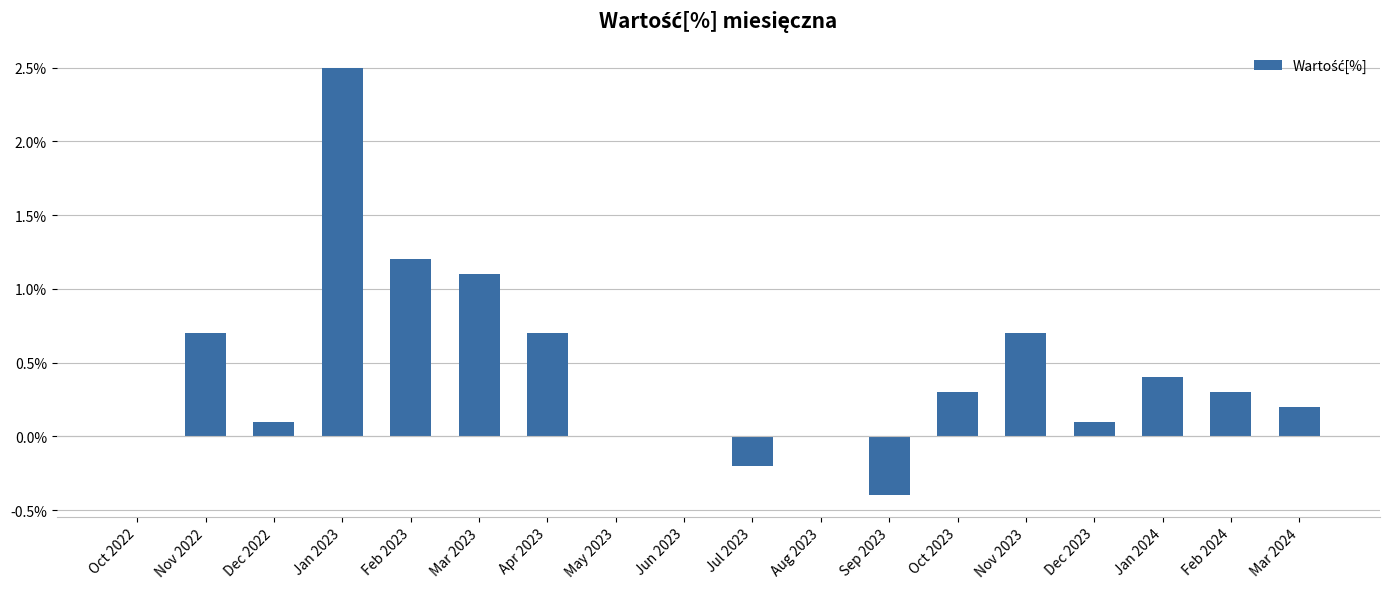

What is the change in value from Dec 2022 to Sep 2023?

-0.5